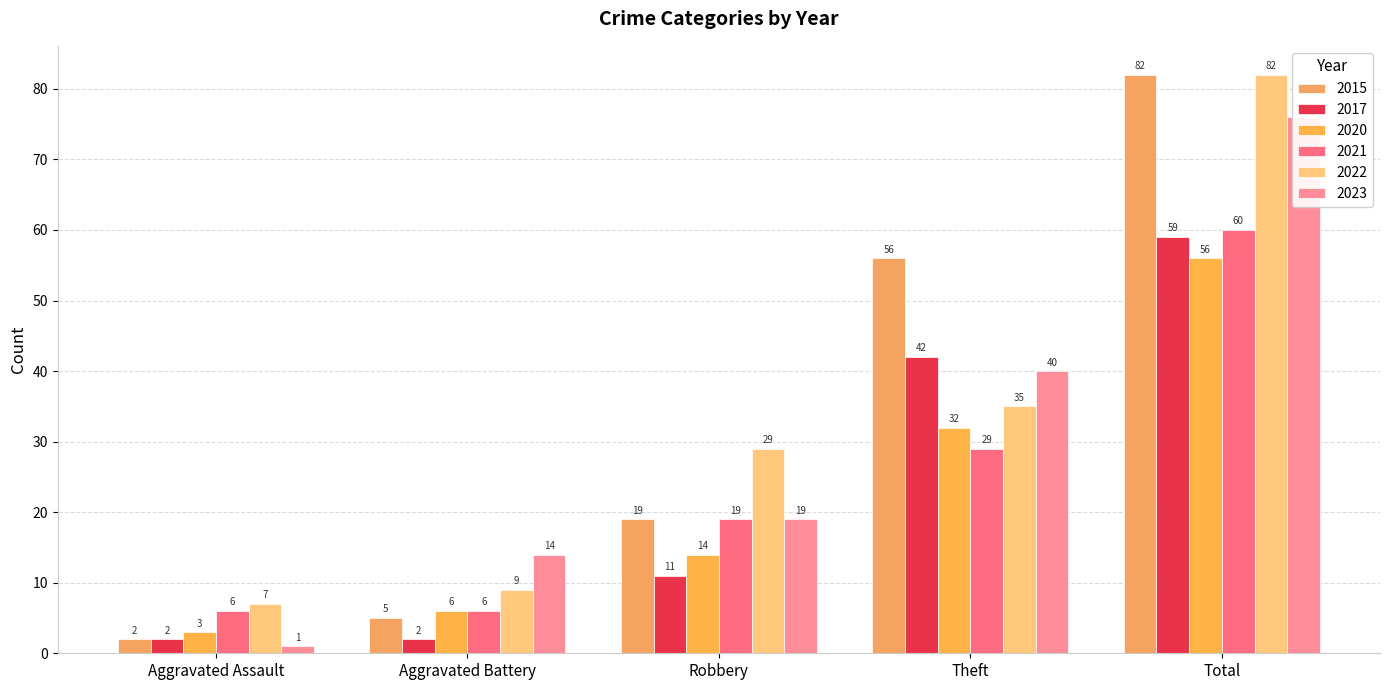

Reading left to right, list all the values displayed in this chart.

2015: 2	5	19	56	82
2017: 2	2	11	42	59
2020: 3	6	14	32	56
2021: 6	6	19	29	60
2022: 7	9	29	35	82
2023: 1	14	19	40	76